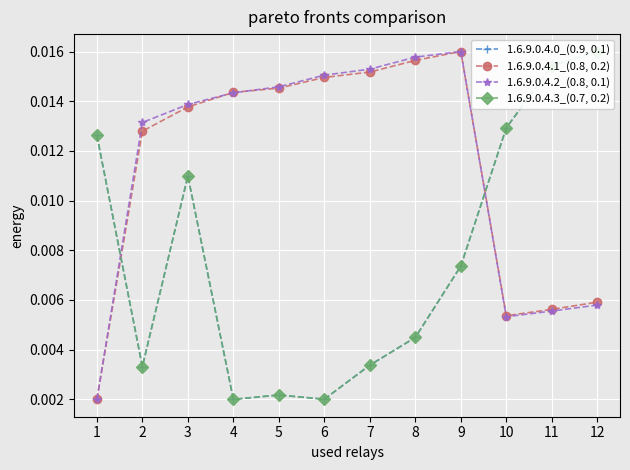

Which series ends up on top after the final intersection of 1.6.9.0.4.1_(0.8, 0.2) and 1.6.9.0.4.3_(0.7, 0.2)?

1.6.9.0.4.3_(0.7, 0.2)